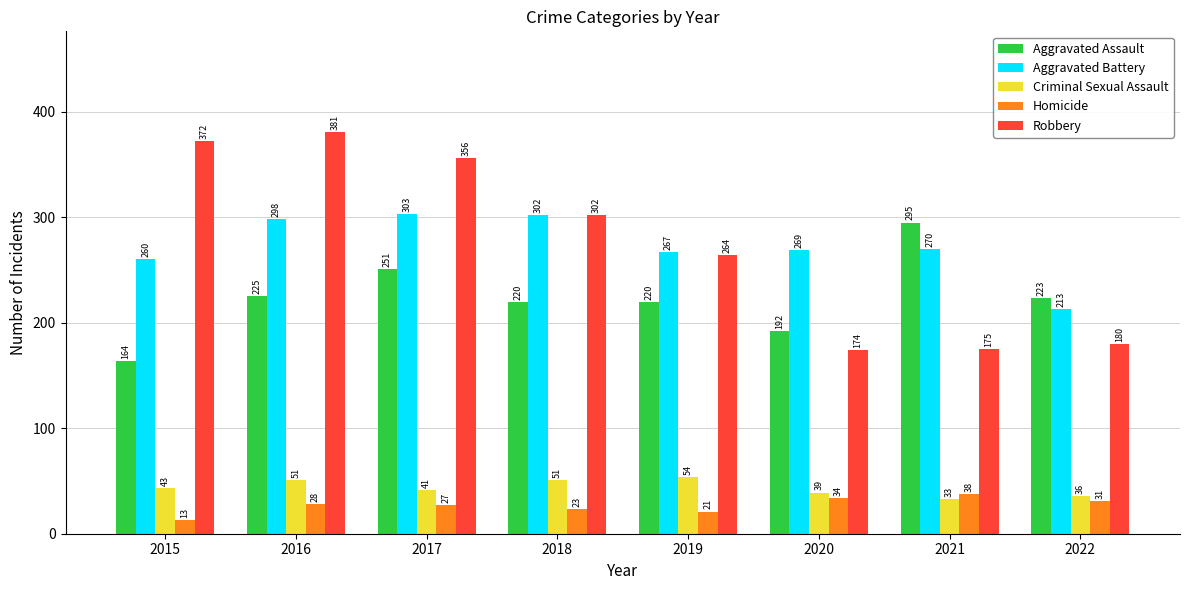

At how many categories does at least one series exceed 348?

3